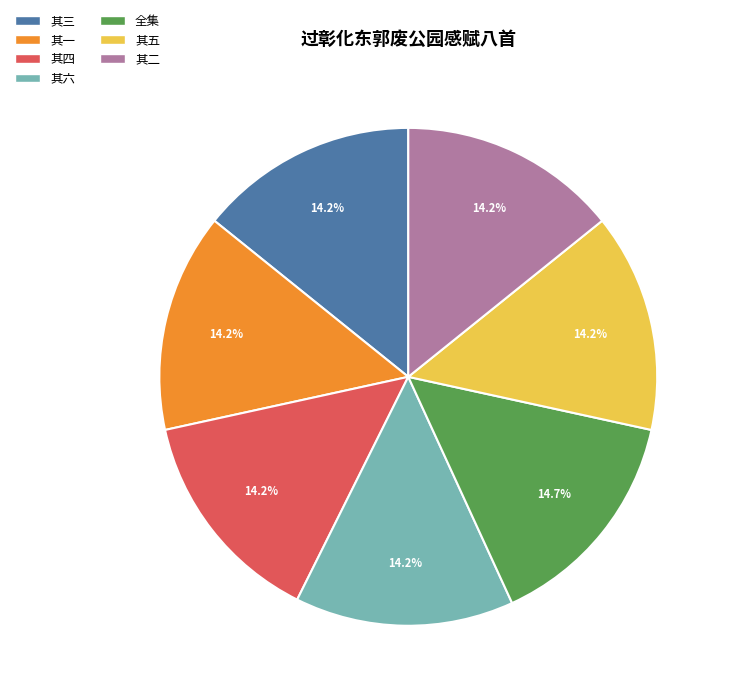

What portion of the pie excludes 其四?

85.8%